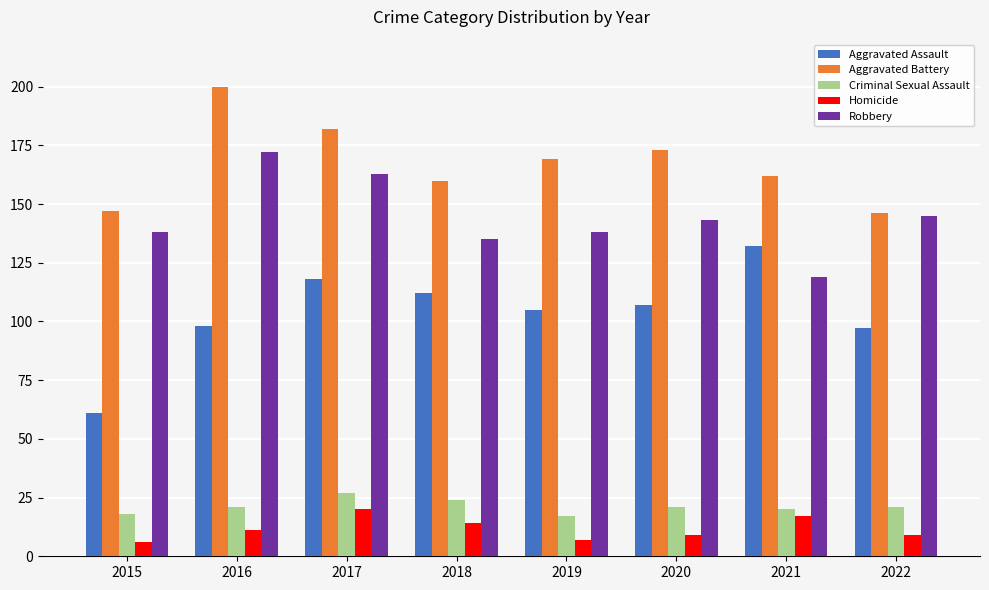

What is the maximum value for Robbery?

172